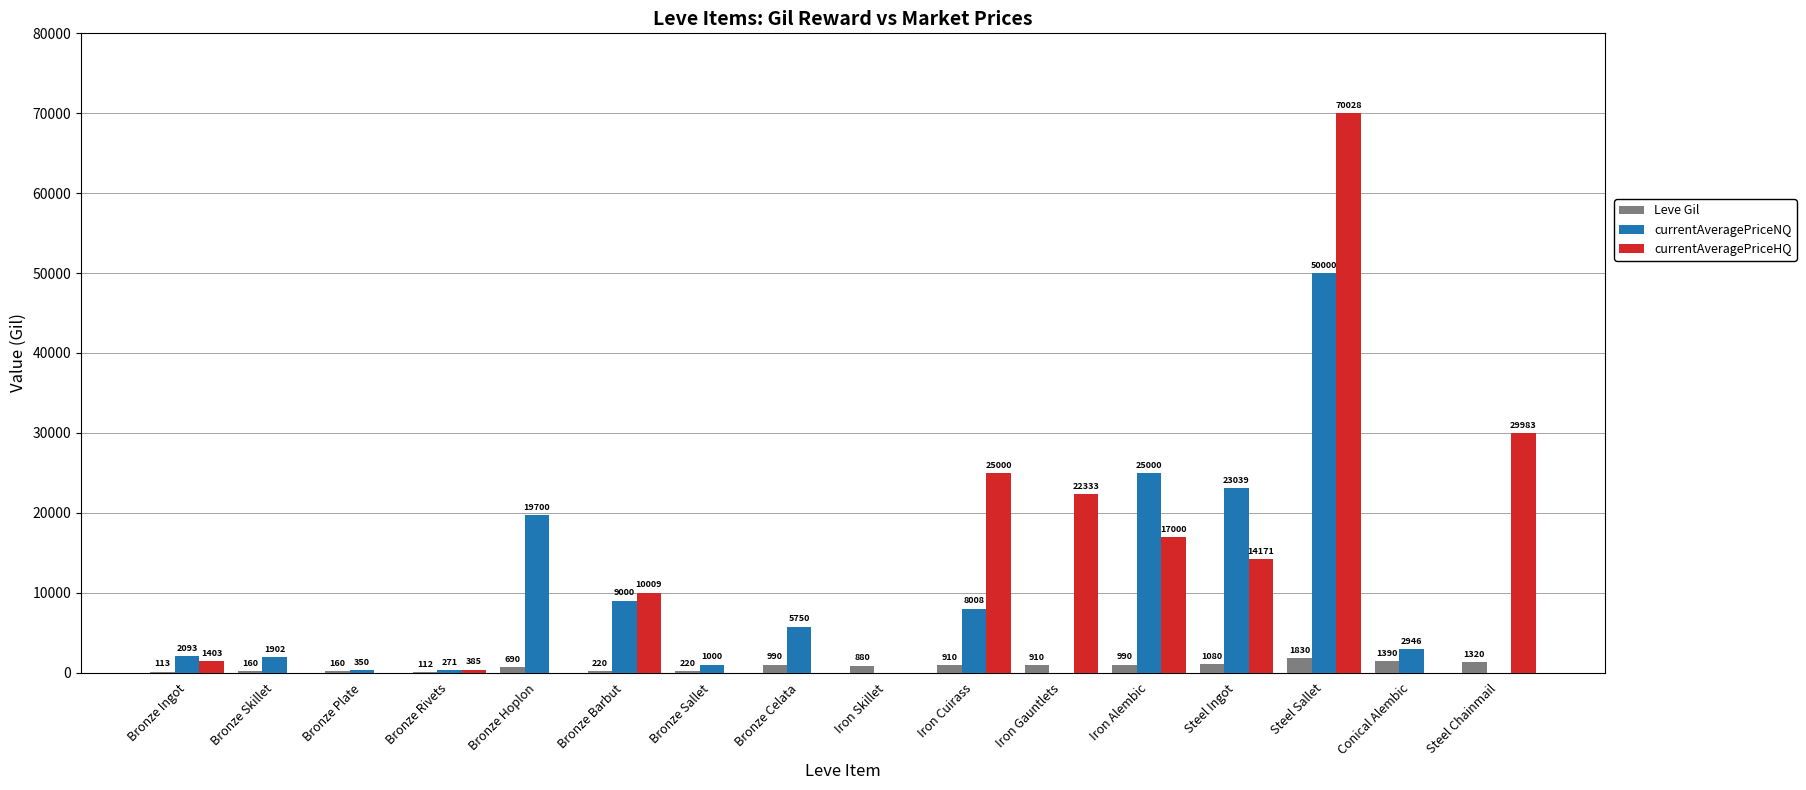

Which label corresponds to the largest value in the chart?

Steel Sallet